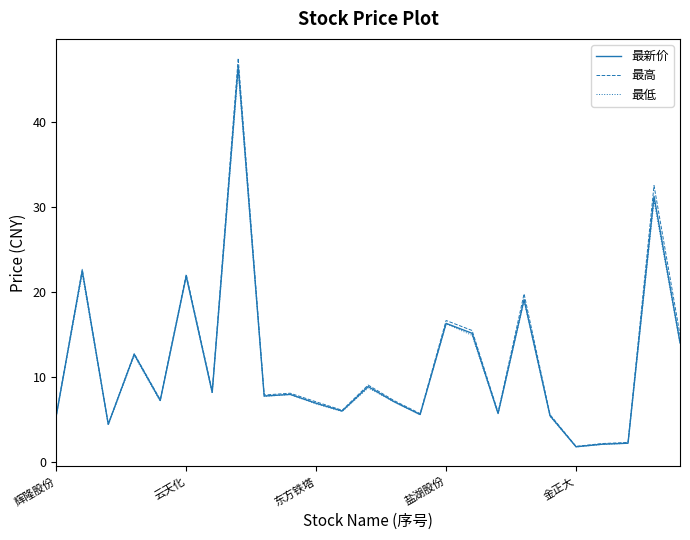

What is the minimum value for 最新价?

1.8